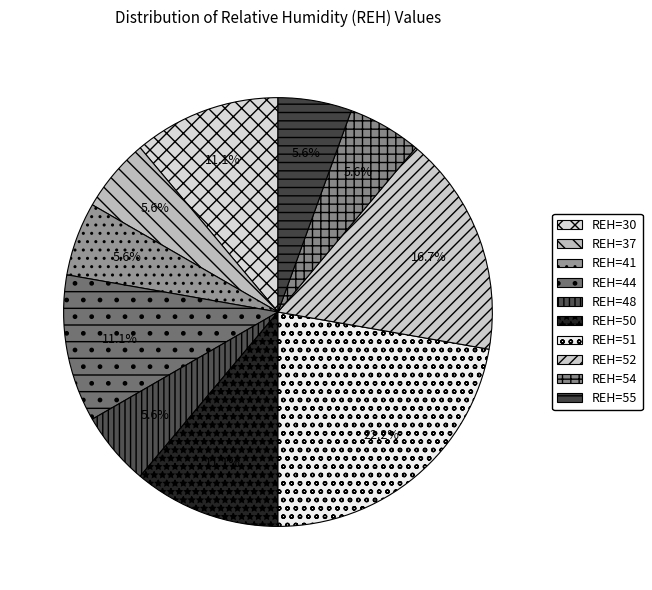

How many slices are in this pie chart?

10